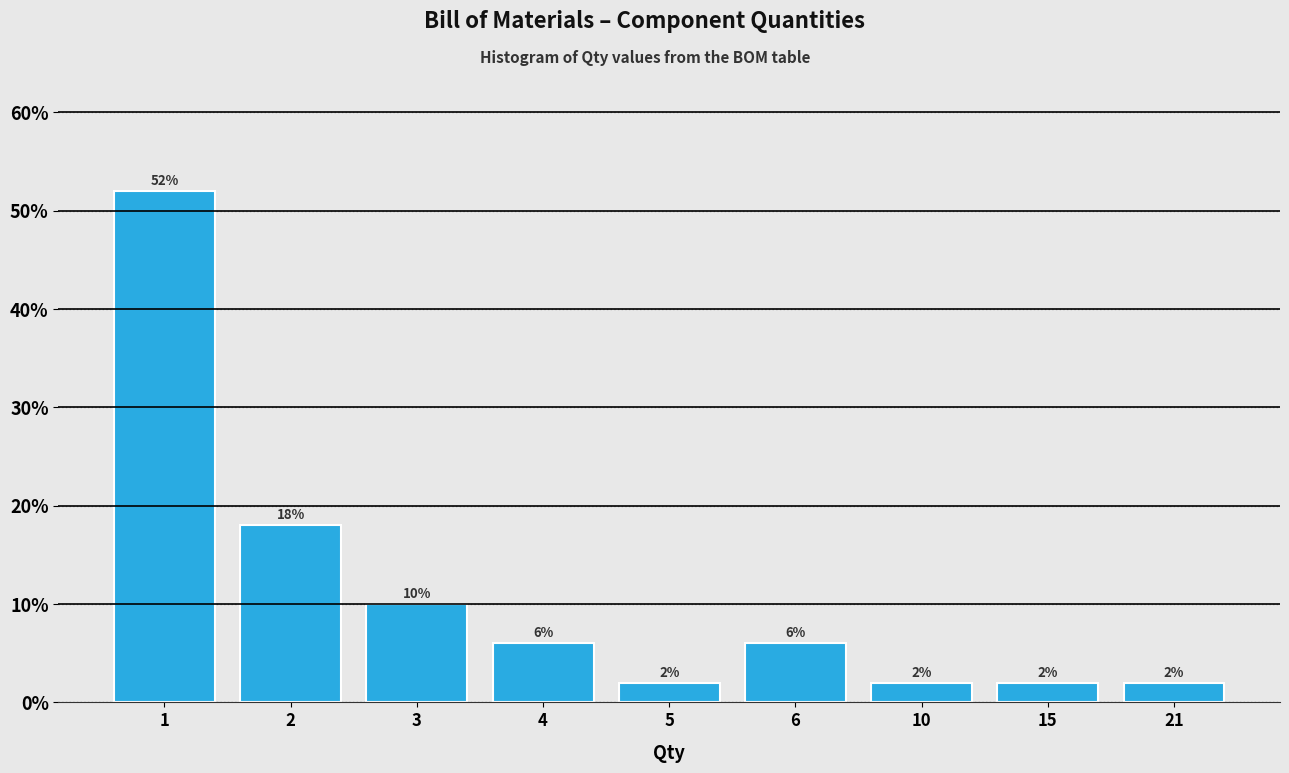

Reading left to right, list all the values displayed in this chart.

52	18	10	6	2	6	2	2	2